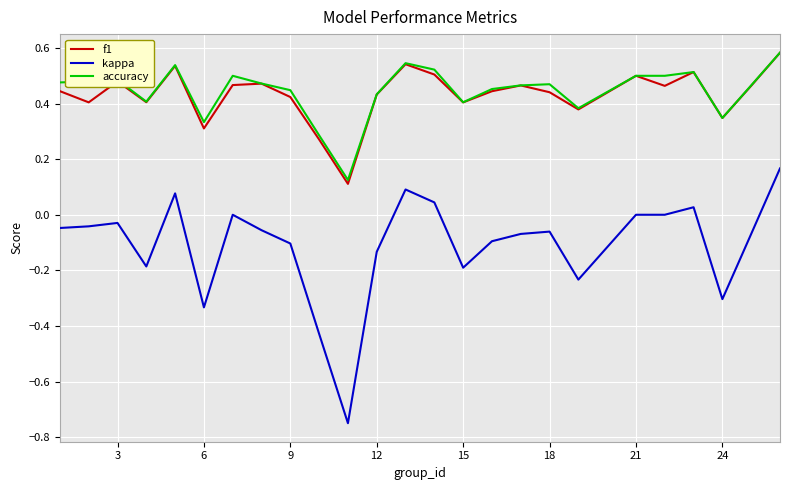

True or false: kappa and f1 intersect in this chart.

False